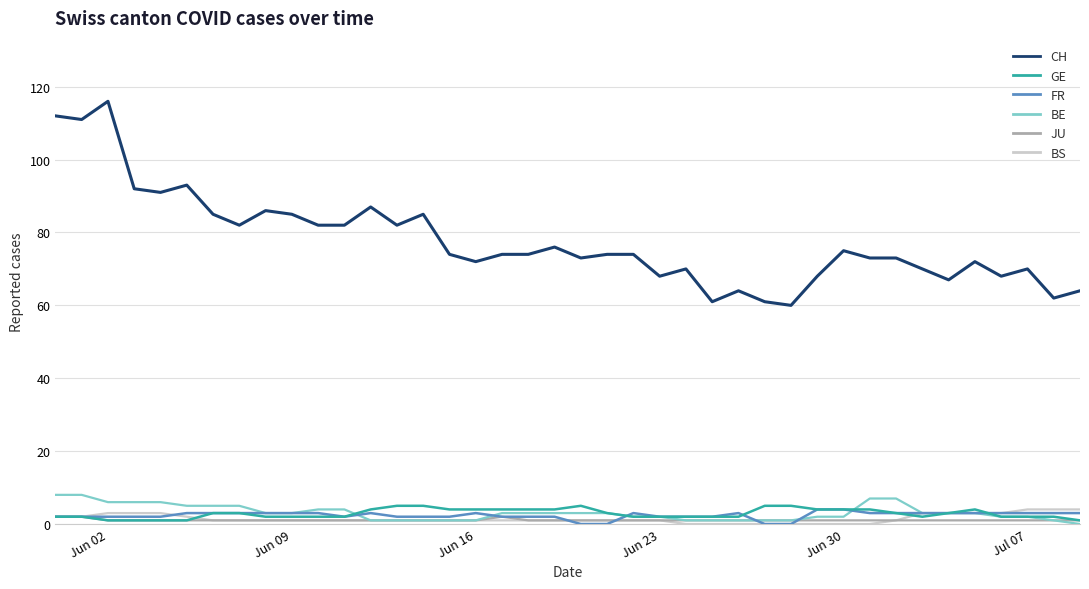

True or false: CH and BE intersect in this chart.

False